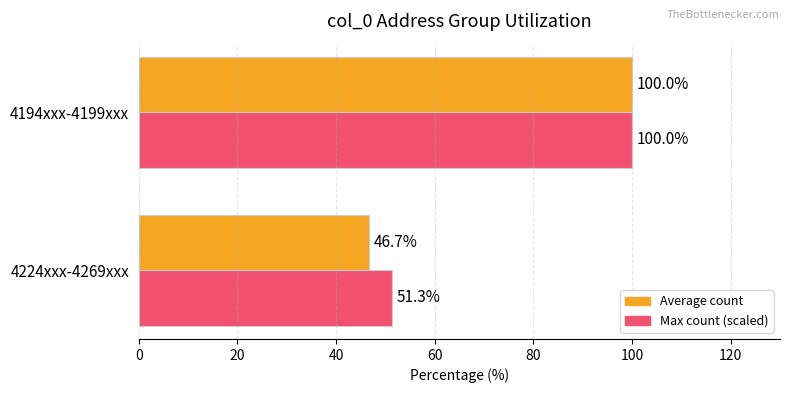

List the series in order of their overall mean, highest first.

Max count (scaled), Average count